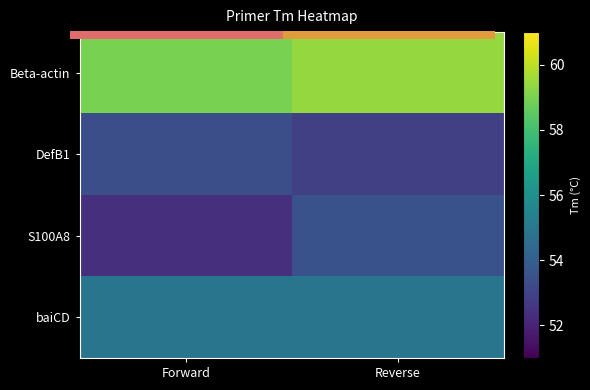

How many data points does each series have?

2